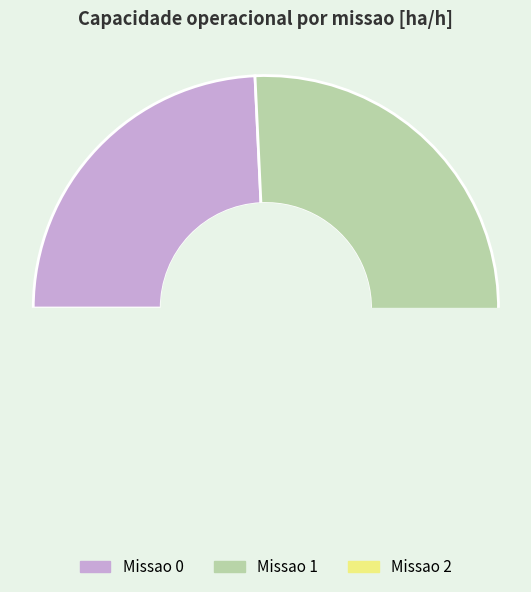

How many slices are in this pie chart?

3